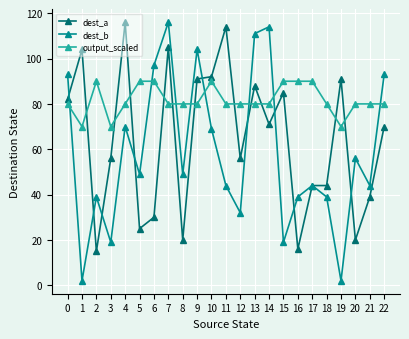

What is the difference between the maximum and minimum values in the dest_b series?

114